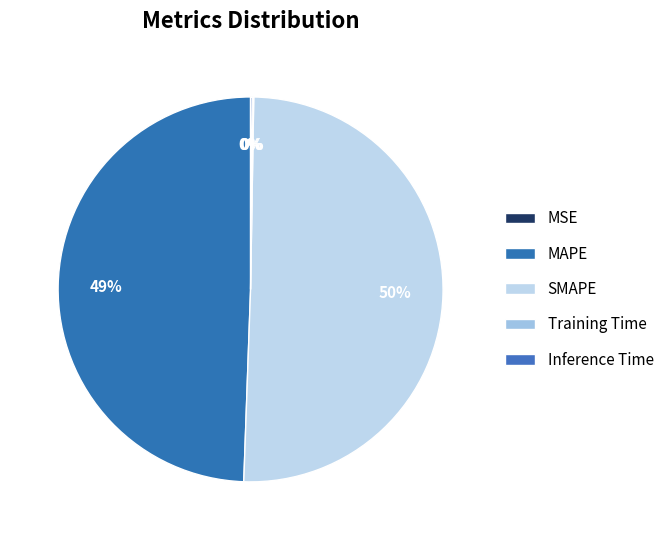

What is the largest slice in the pie chart?

SMAPE